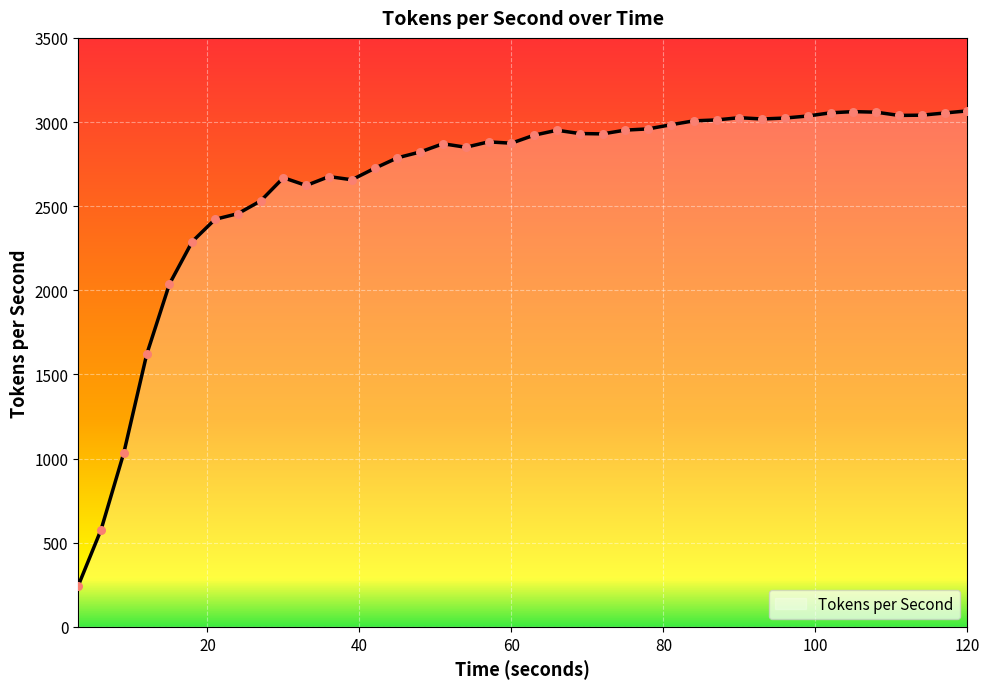

What is the minimum value shown in the chart?

245.3